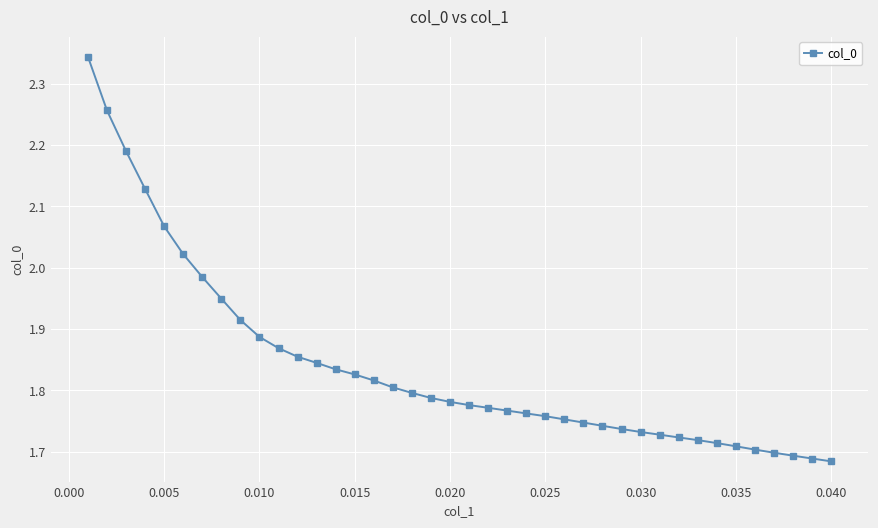

How many lines are shown in the chart?

1